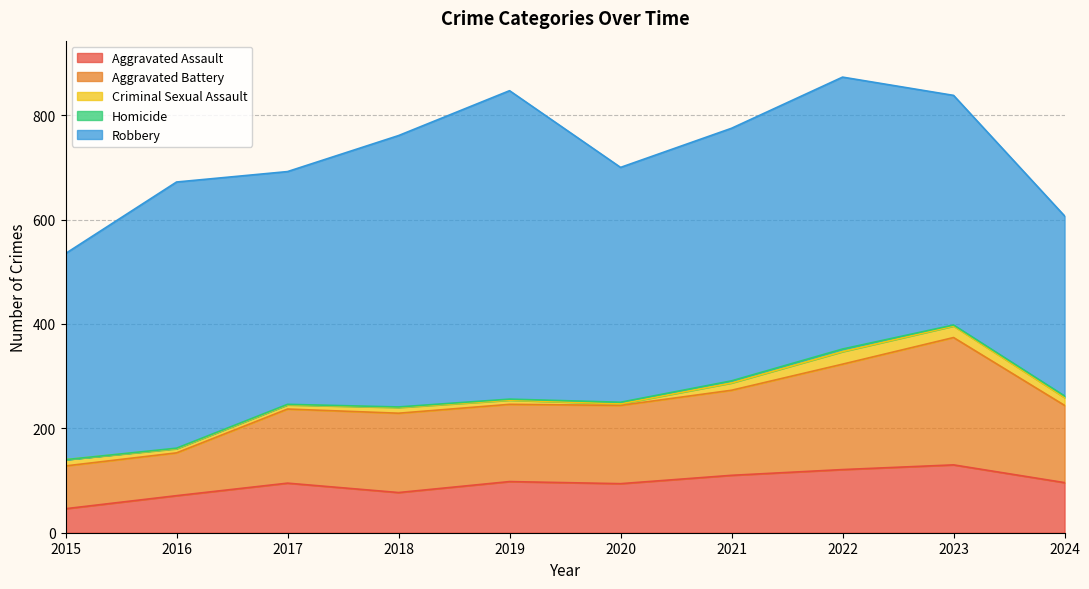

Does the chart have visible grid lines?

Yes